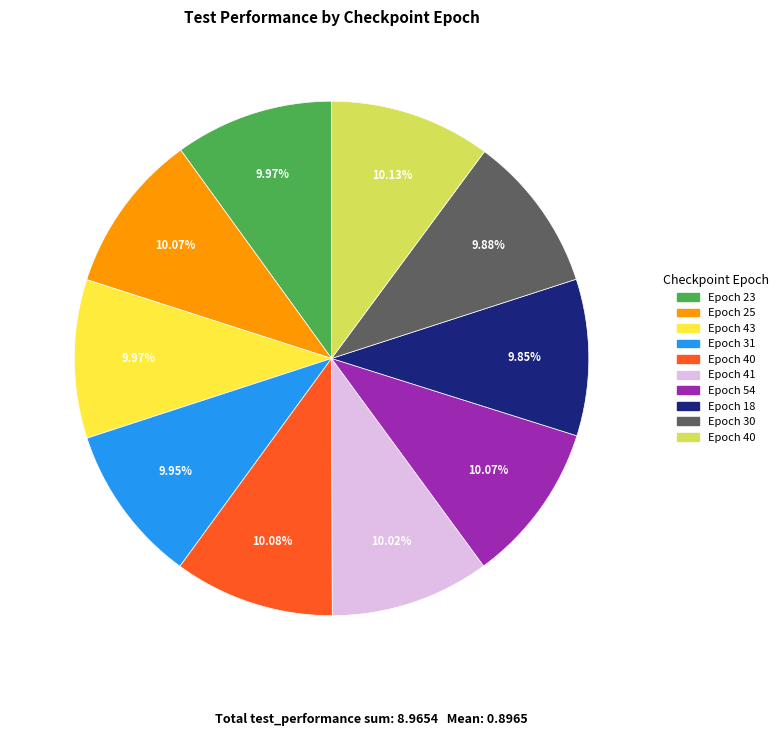

Is there any slice that represents more than half of the pie?

No